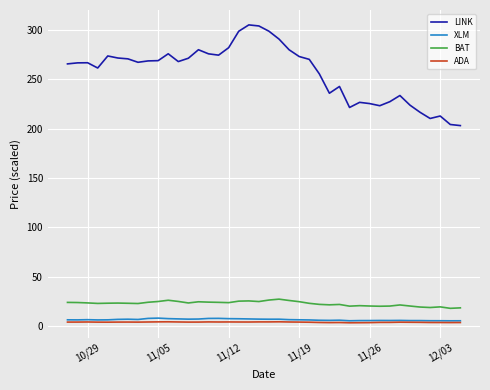

What is the difference between the maximum and second lowest values in the BAT series?

8.8